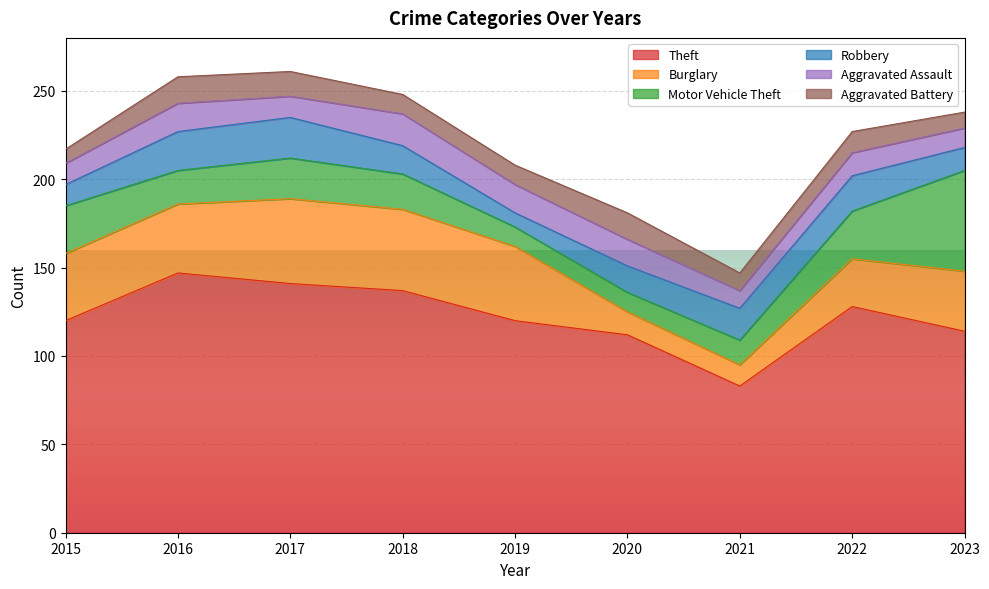

Reading left to right, transcribe all the data shown in this chart.

Theft: 120	147	141	137	120	112	83	128	114
Burglary: 38	39	48	46	42	13	12	27	34
Motor Vehicle Theft: 27	19	23	20	11	11	14	27	57
Robbery: 12	22	23	16	8	15	18	20	13
Aggravated Assault: 12	16	12	18	16	15	10	13	11
Aggravated Battery: 8	15	14	11	11	15	10	12	9